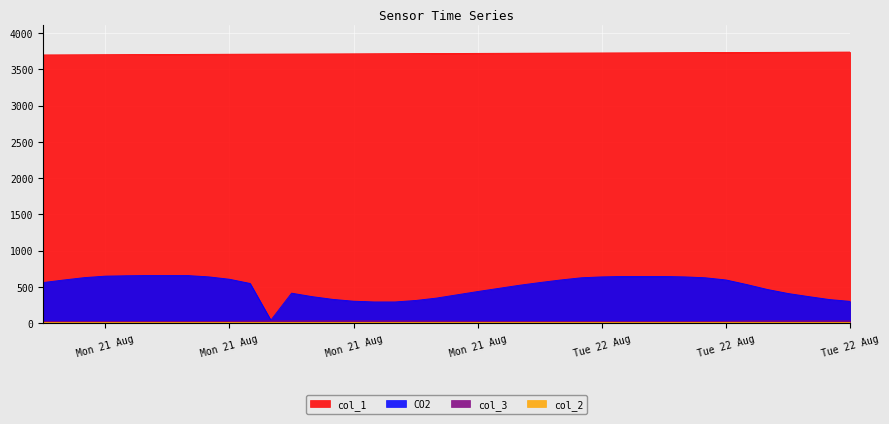

What is the label of the 28th point from the left?

Tue 22 Aug